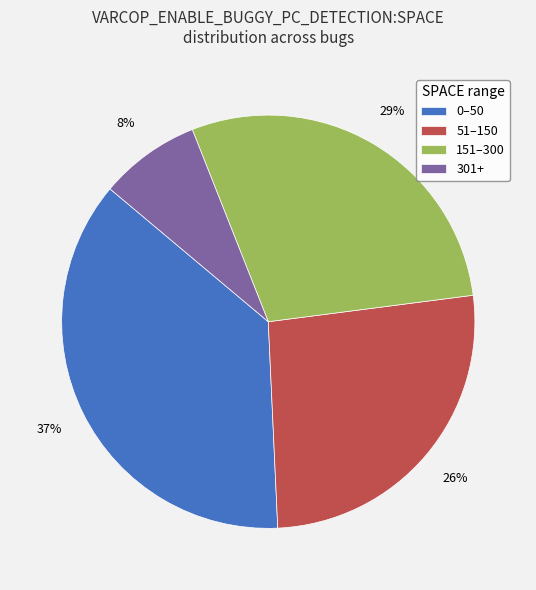

Rank the categories by value from highest to lowest.

0–50, 151–300, 51–150, 301+